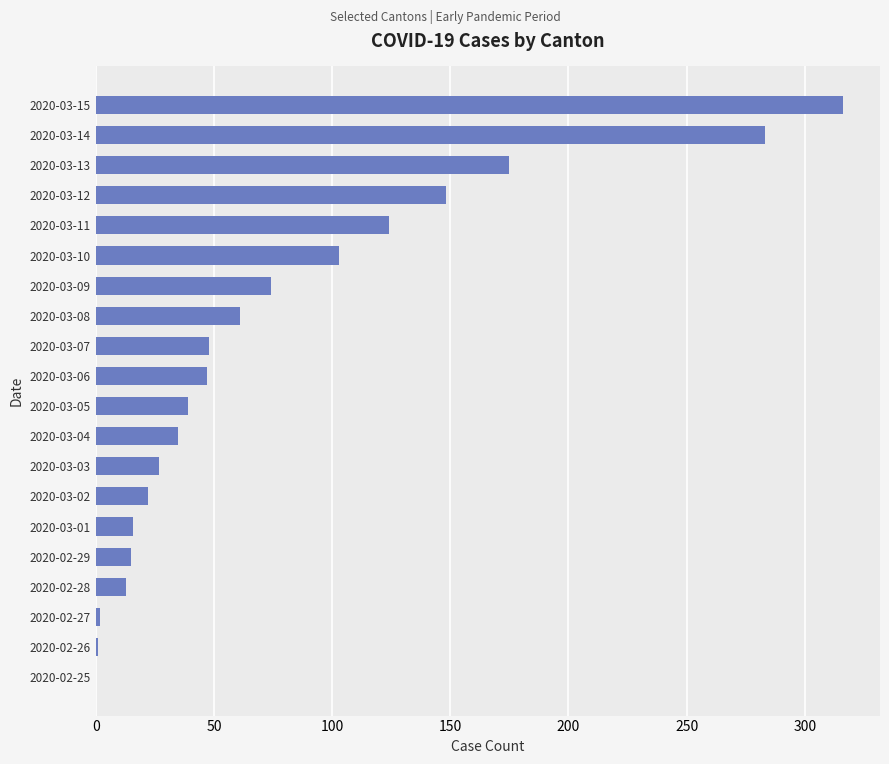

The chart shows a value of 52 at 2020-03-10. True or false?

False